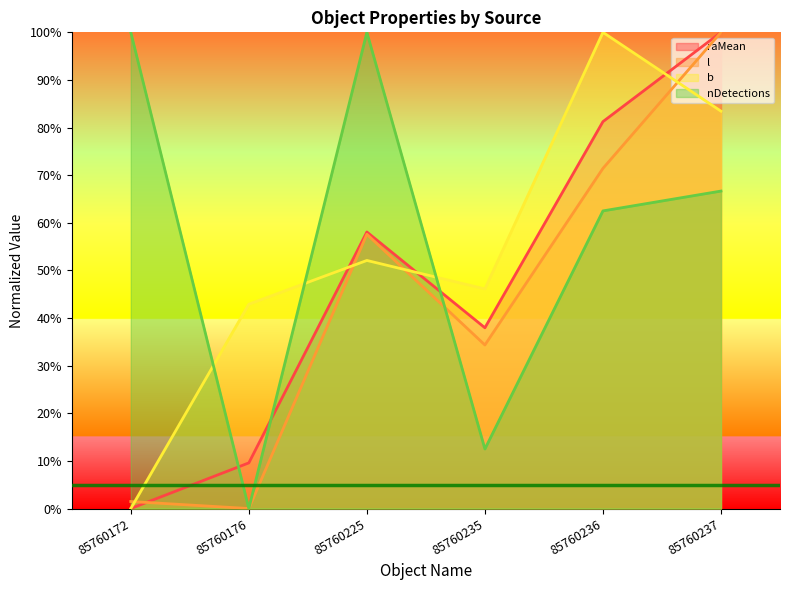

Rank the series by their maximum value, from lowest to highest.

raMean, l, b, nDetections